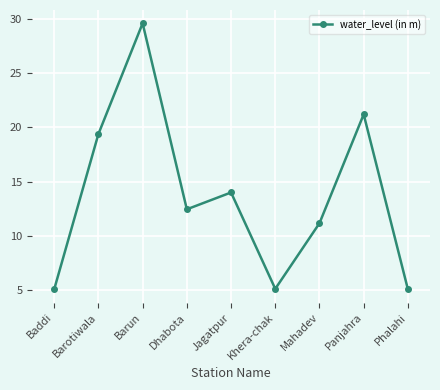

What is the label of the 9th point from the right?

Baddi